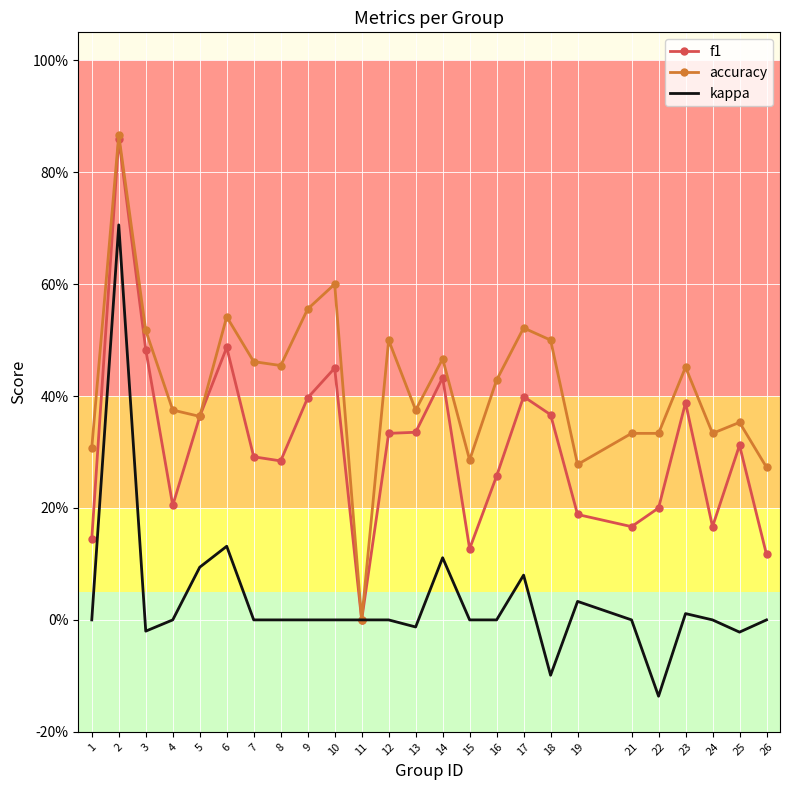

How many f1 values are between 0 and 1?

25